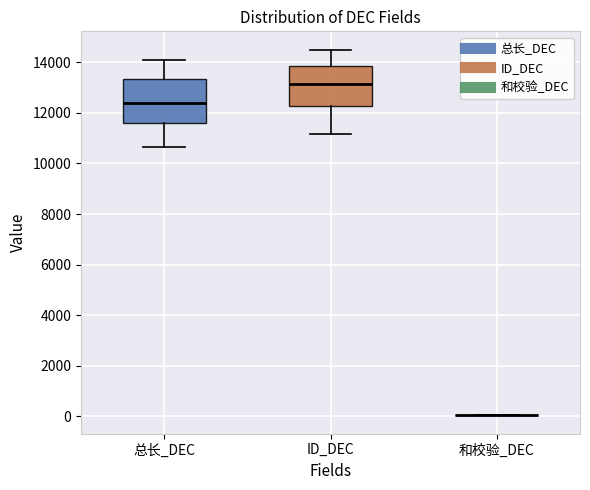

Where does the lower whisker of the box for ID_DEC end on the y-axis? The values are not printed on the chart, so give them approximately, as read against the axis.

11200